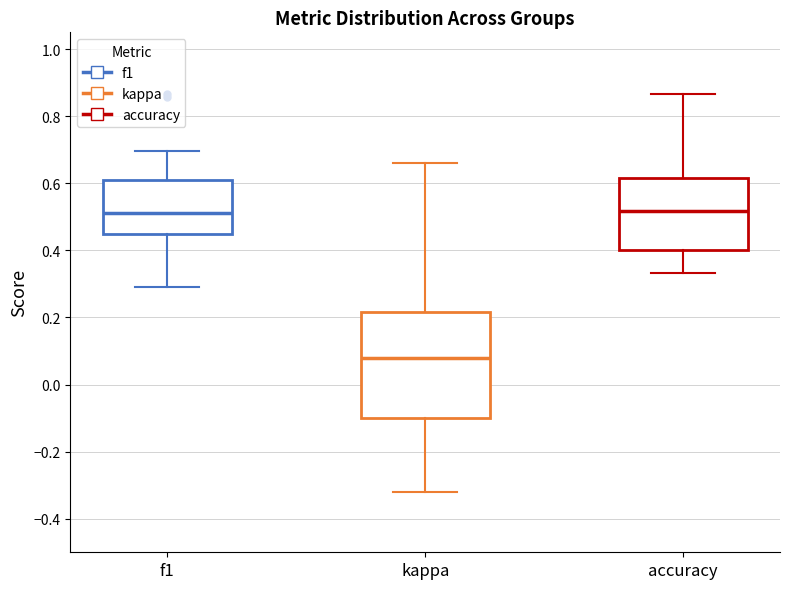

Reading left to right, transcribe this box plot: for each box, give where its median line is, the range the box spans, and where its two whiskers end, as read against the y-axis. The values are not printed on the chart, so give them approximately, as read against the axis.

f1: median 0.52, box 0.44 to 0.62, whiskers 0.30 to 0.70
kappa: median 0.08, box -0.10 to 0.22, whiskers -0.32 to 0.66
accuracy: median 0.52, box 0.40 to 0.62, whiskers 0.34 to 0.86